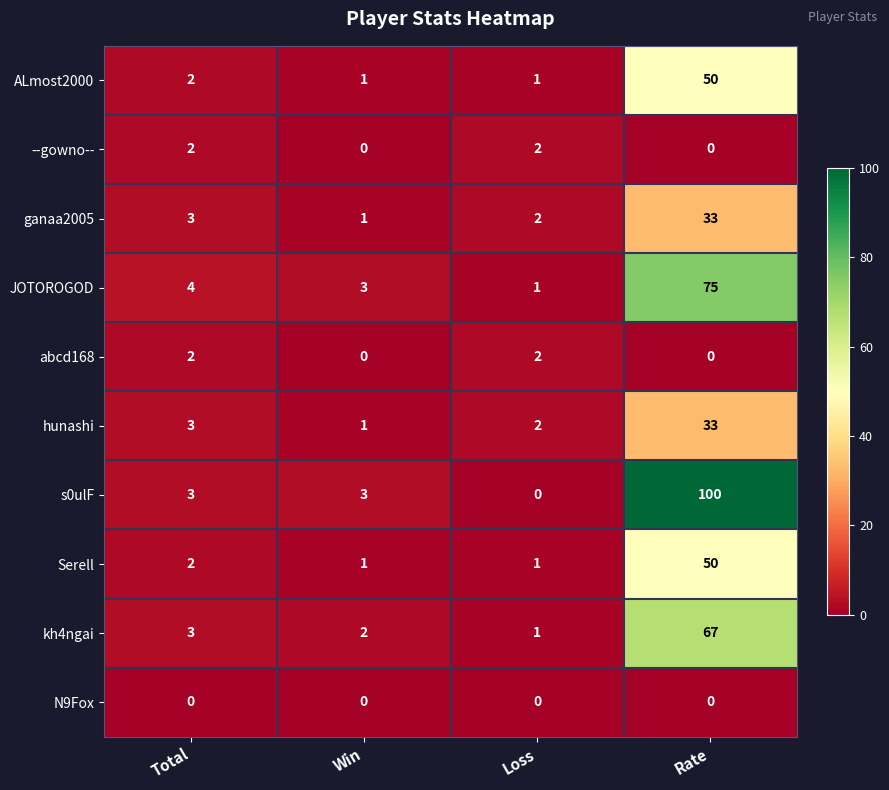

The hunashi series shows 3 at Total. True or false?

True